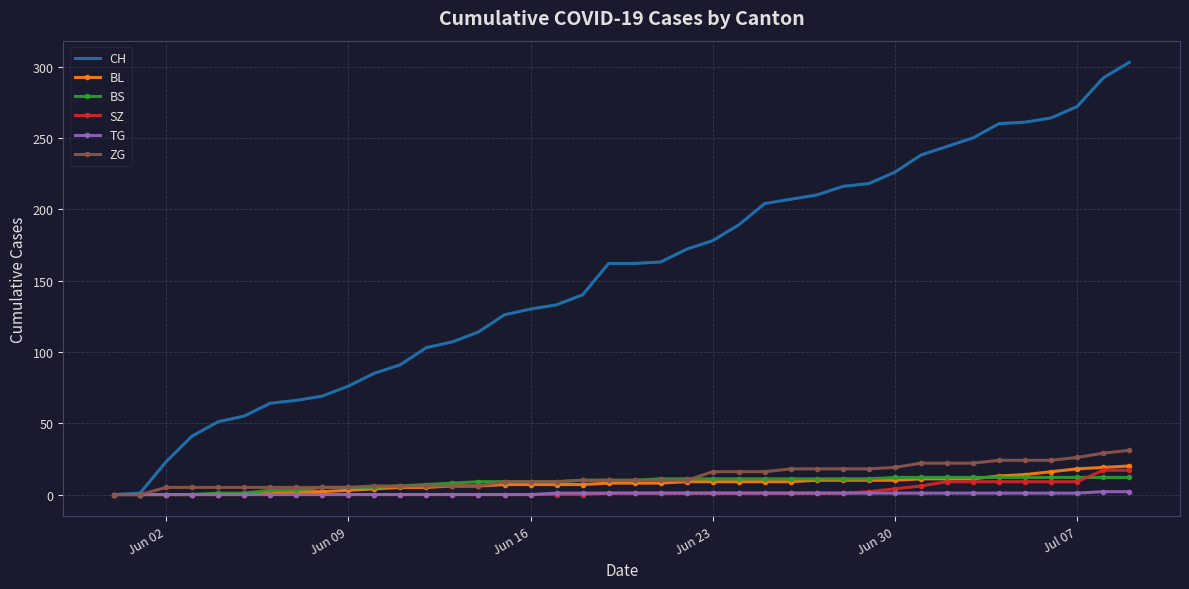

Which series has the widest spread of values?

CH